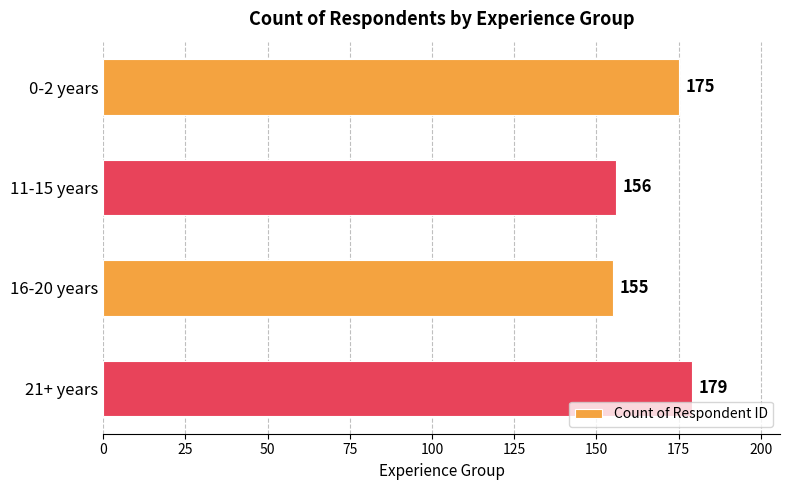

Reading top to bottom, what are all the values shown in this chart?

175	156	155	179